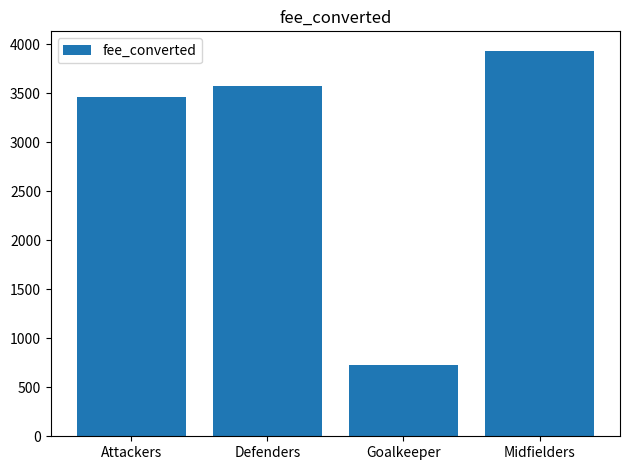

What is the minimum value shown in the chart?

722